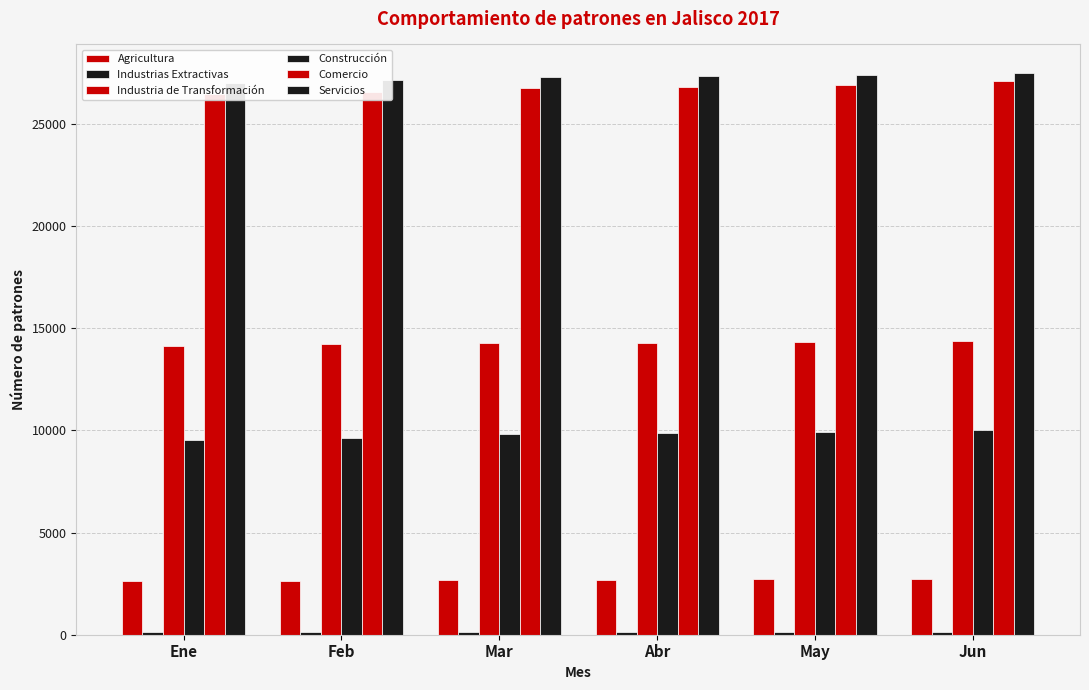

List the series in order of their peak value, highest first.

Servicios, Comercio, Industria de Transformación, Construcción, Agricultura, Industrias Extractivas